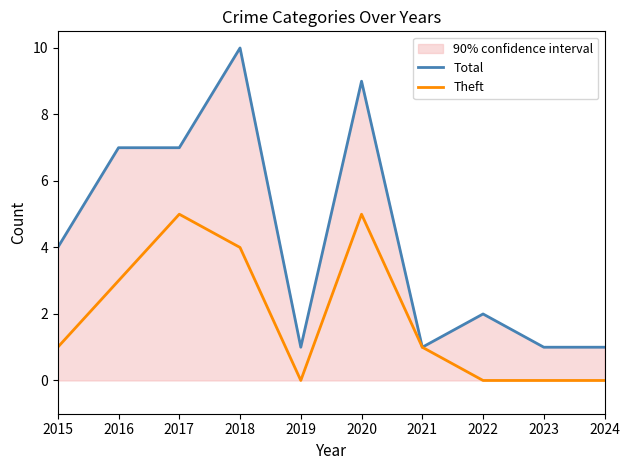

At 2022, list the series in order from largest to smallest.

Total, Theft